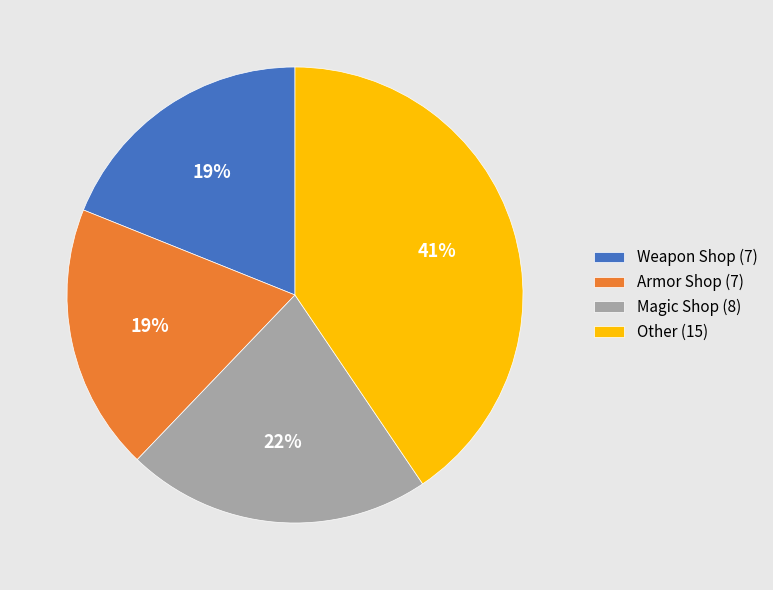

Does Weapon Shop represent more than half of the total?

No